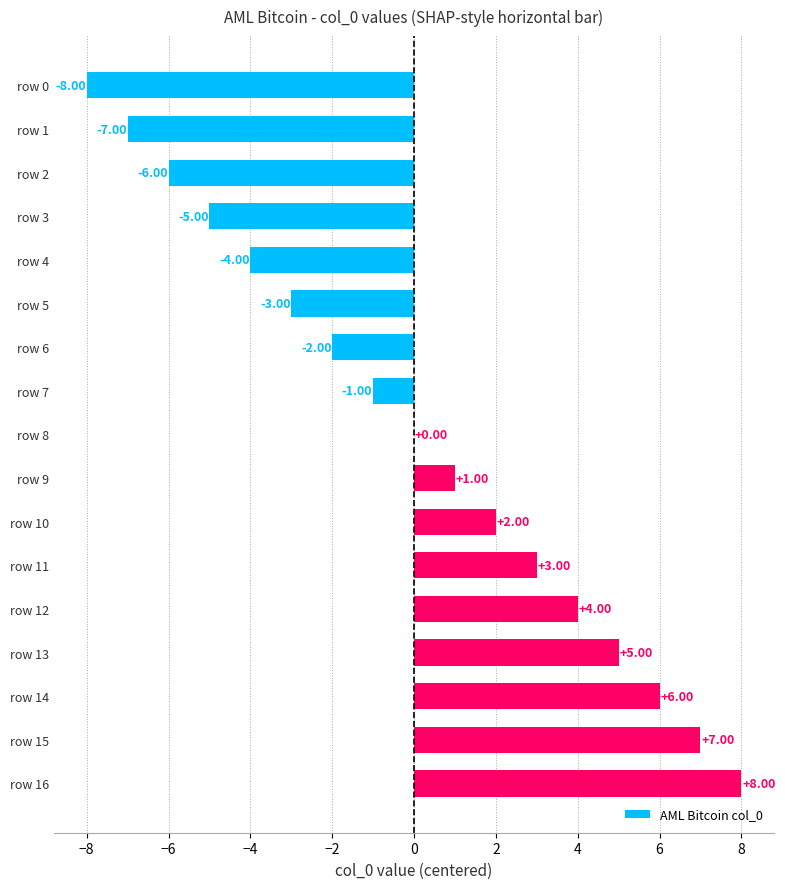

Are the bars grouped side by side (vs. stacked)?

No